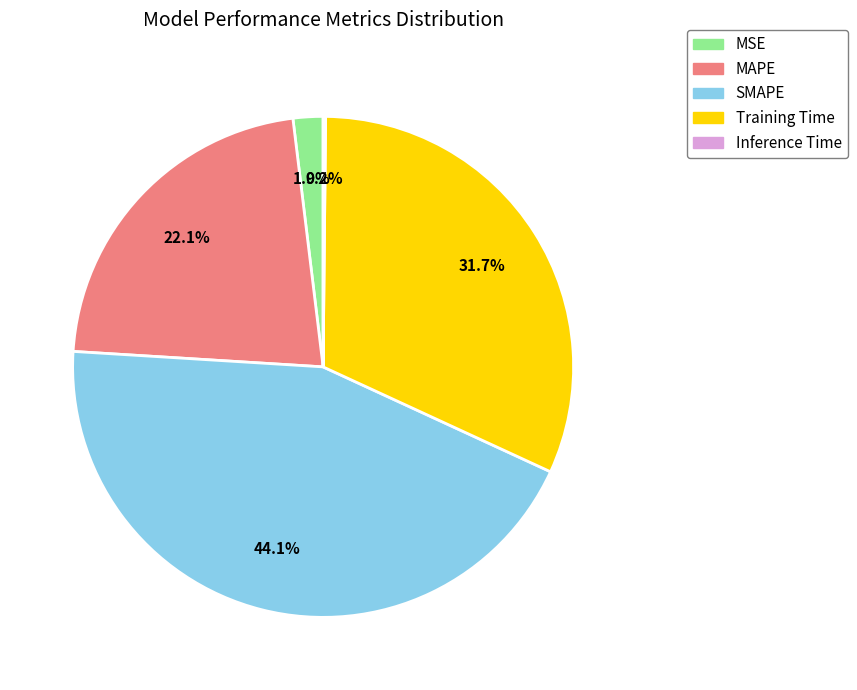

Which has a higher value, Training Time or SMAPE?

SMAPE